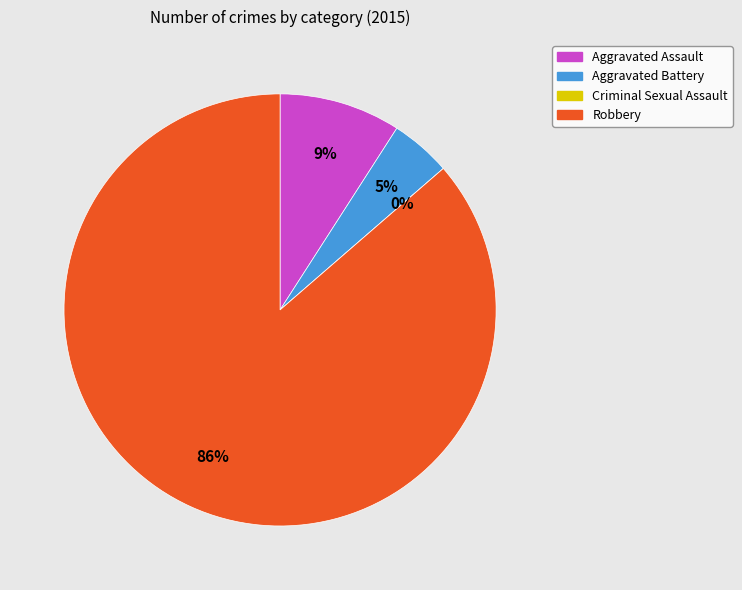

To the nearest percent, what is the combined percentage of Aggravated Battery and Aggravated Assault?

14%